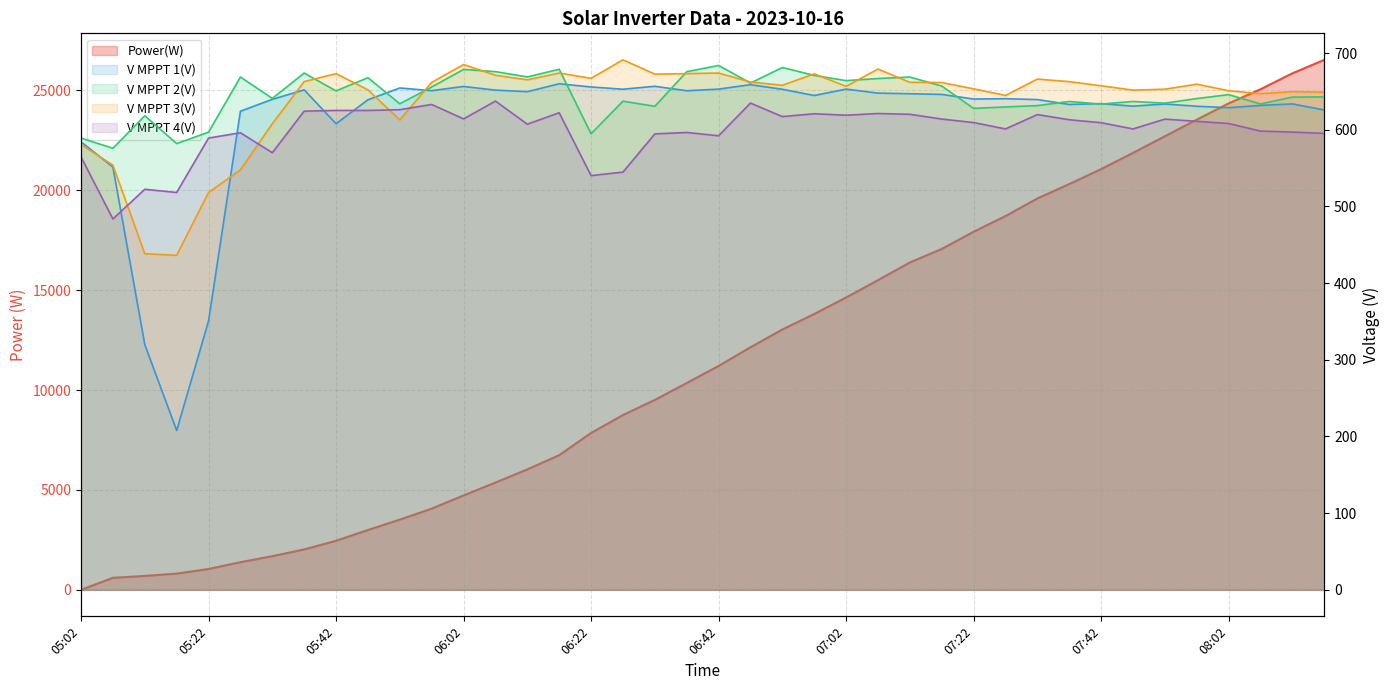

List the series in order of their peak value, highest first.

Power(W), V MPPT 3(V), V MPPT 2(V), V MPPT 1(V), V MPPT 4(V)